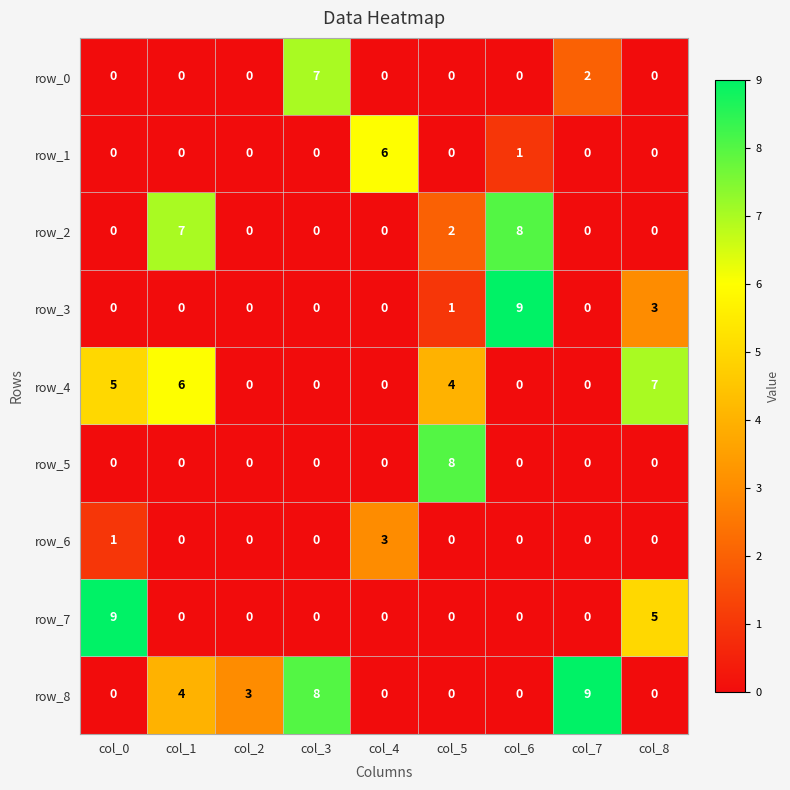

Is it true that row_0 equals 0 at col_2?

True